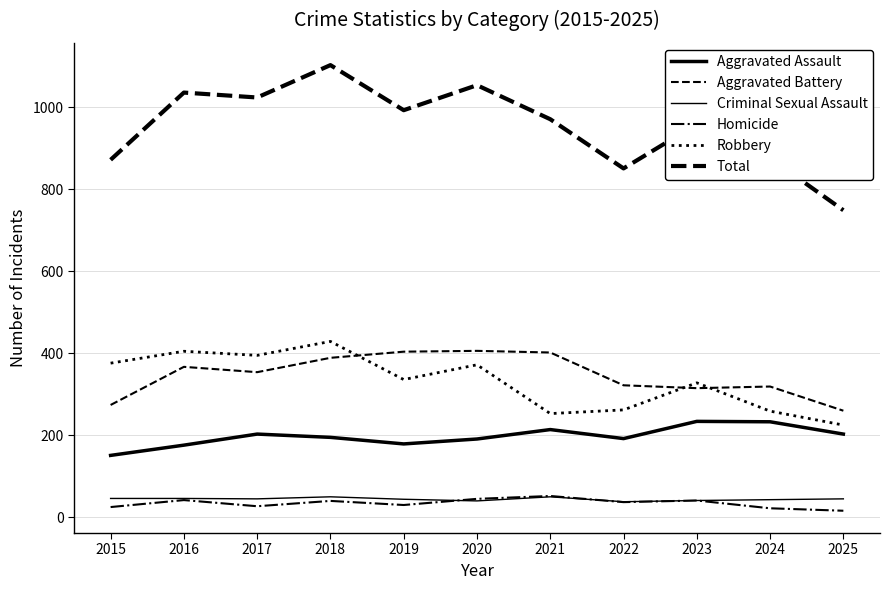

What is the smallest value displayed?

16